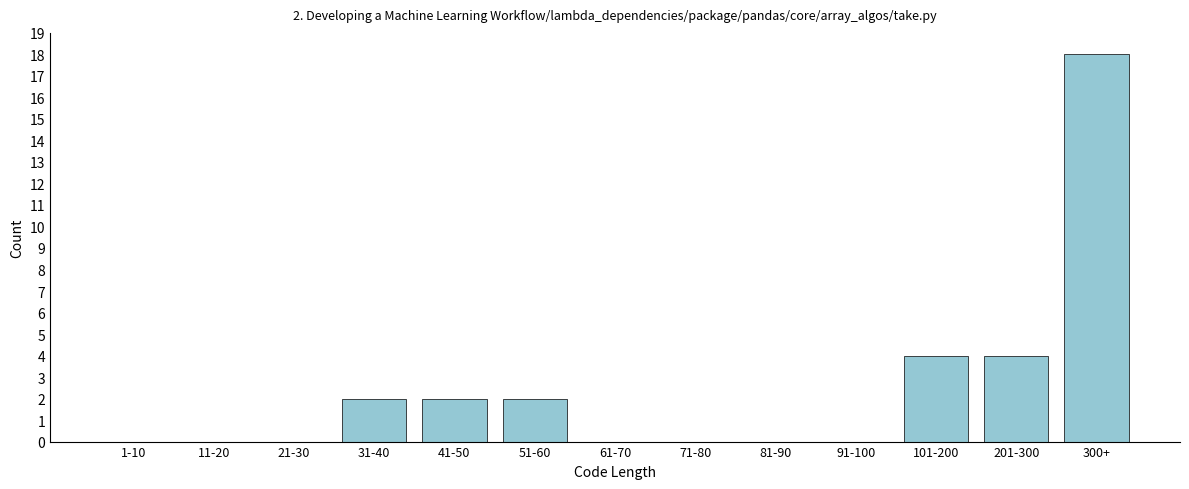

Reading left to right, transcribe all the data shown in this chart.

1-10=0	11-20=0	21-30=0	31-40=2	41-50=2	51-60=2	61-70=0	71-80=0	81-90=0	91-100=0	101-200=4	201-300=4	300+=18